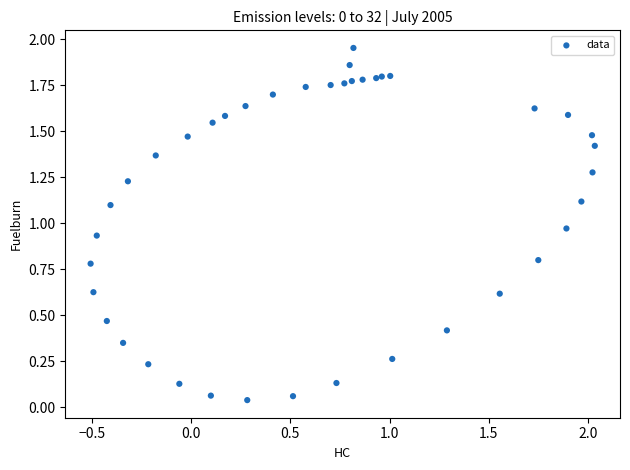

What is the range of X values (max minus min)?

2.5